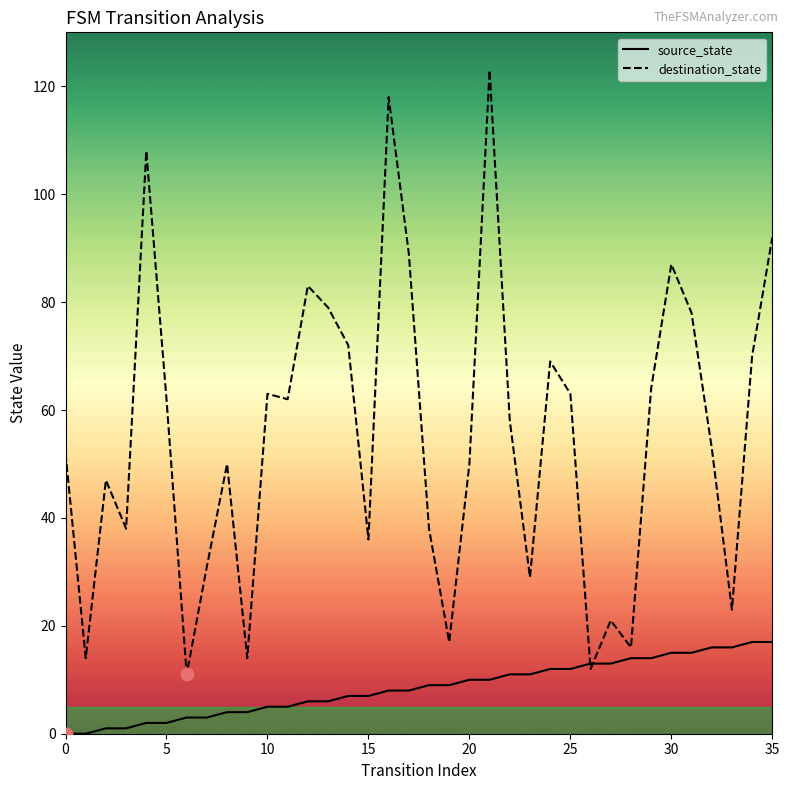

Is the value of source_state at 27 greater than the value of destination_state at 28?

No